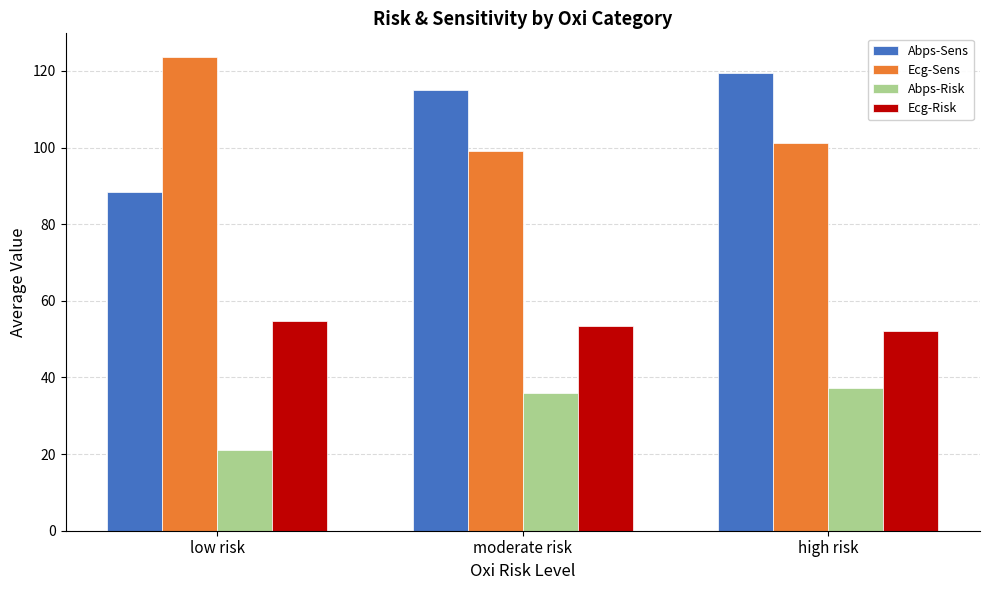

Does the chart contain stacked bars?

No